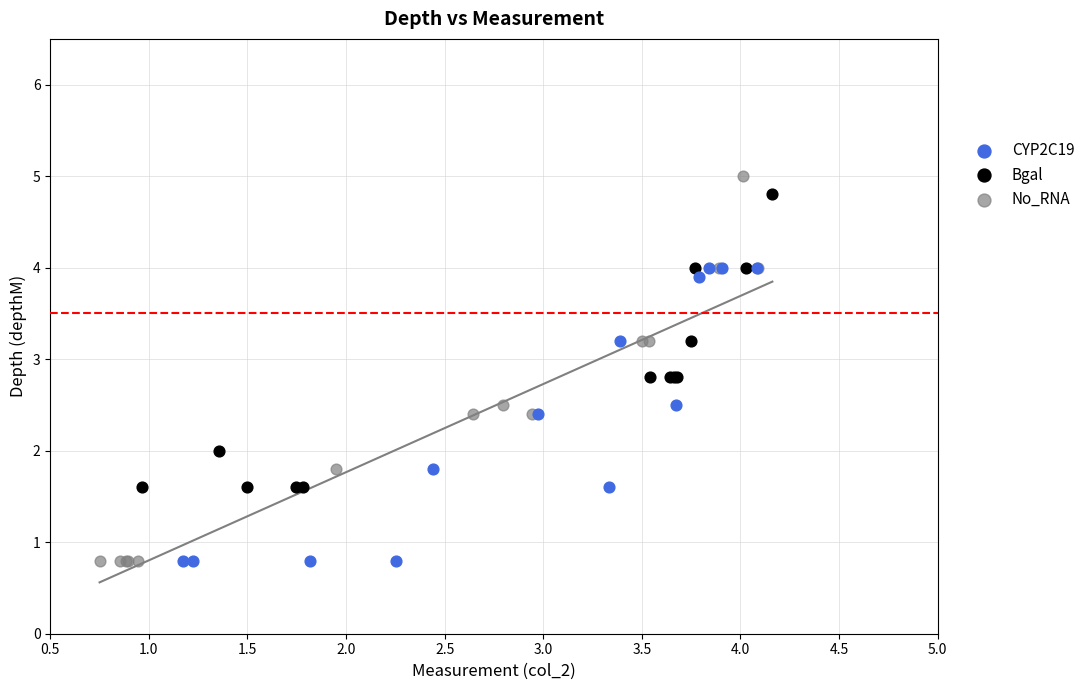

Which series has the widest spread of Y values?

No_RNA